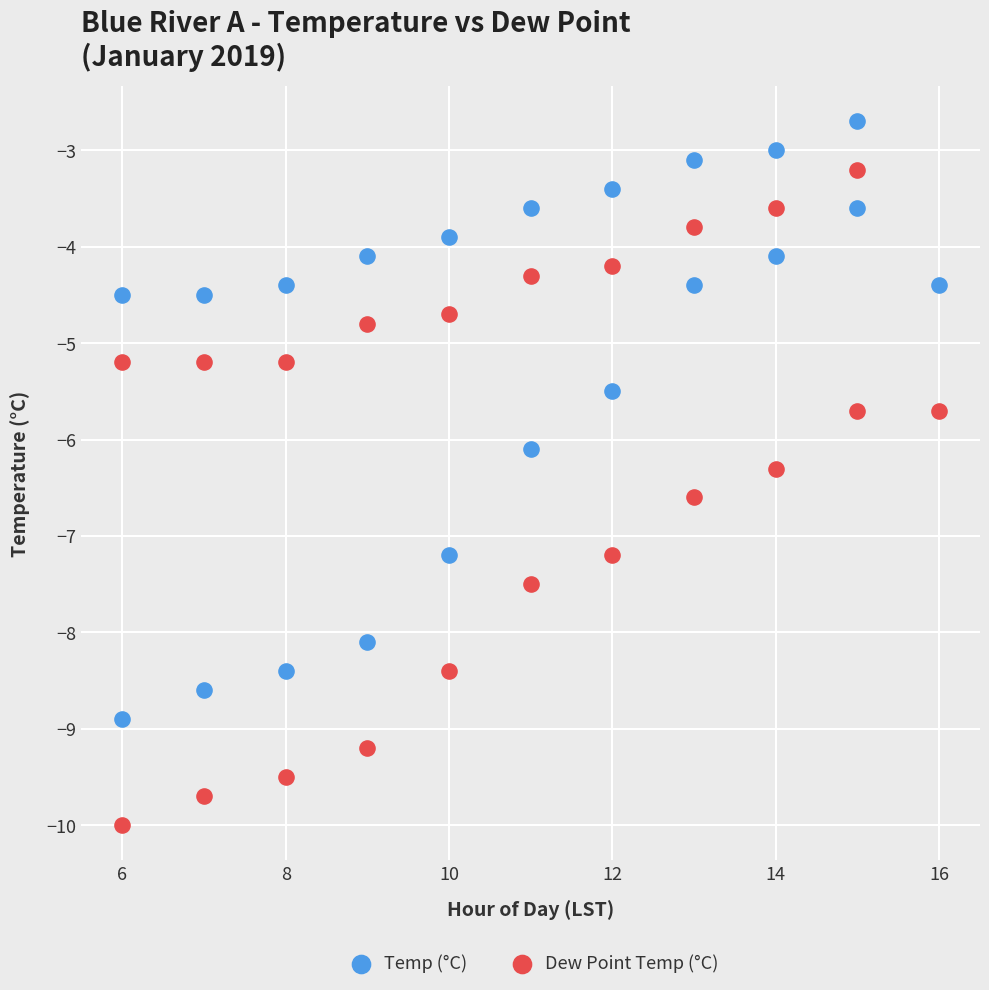

Which series reaches the minimum Y coordinate?

Dew Point Temp (°C)